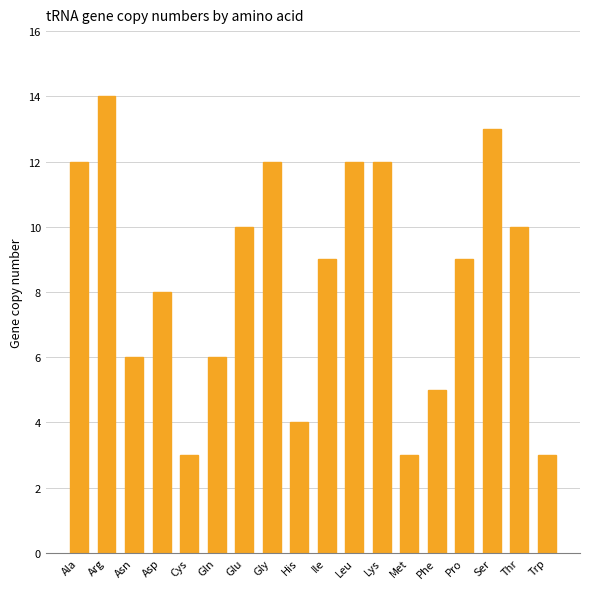

How many bars are there in total?

18